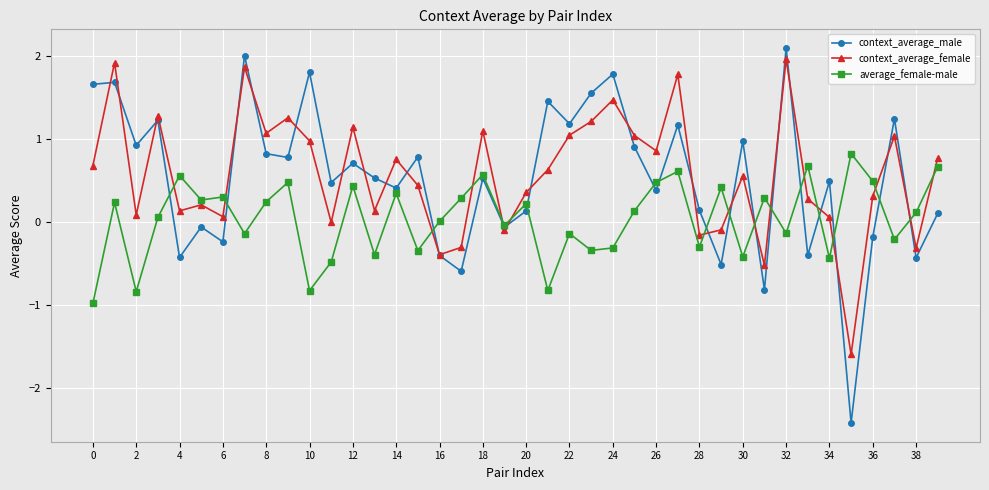

After their last crossing, which series has the higher values: average_female-male or context_average_female?

context_average_female